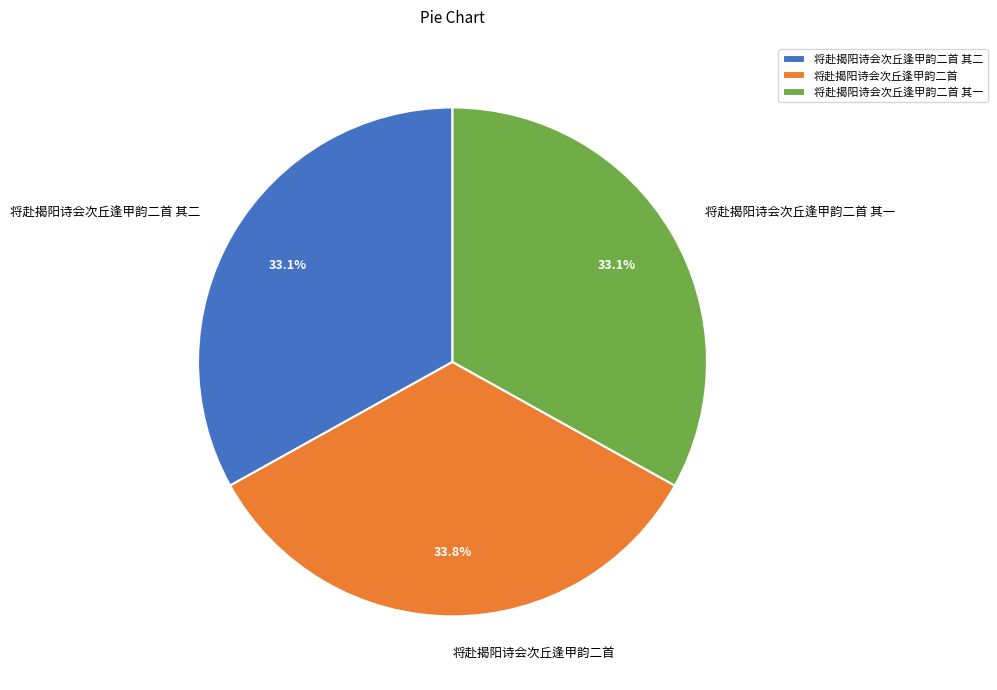

To the nearest percent, what is the combined percentage of 将赴揭阳诗会次丘逢甲韵二首 其一 and 将赴揭阳诗会次丘逢甲韵二首?

67%